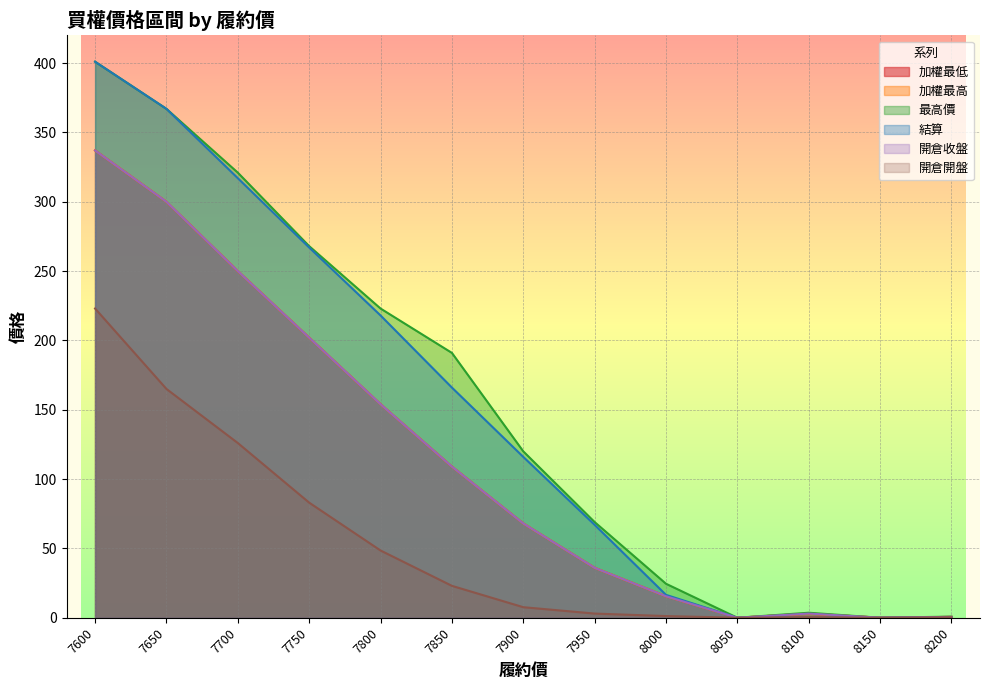

True or false: 開倉開盤 and 最高價 intersect in this chart.

False